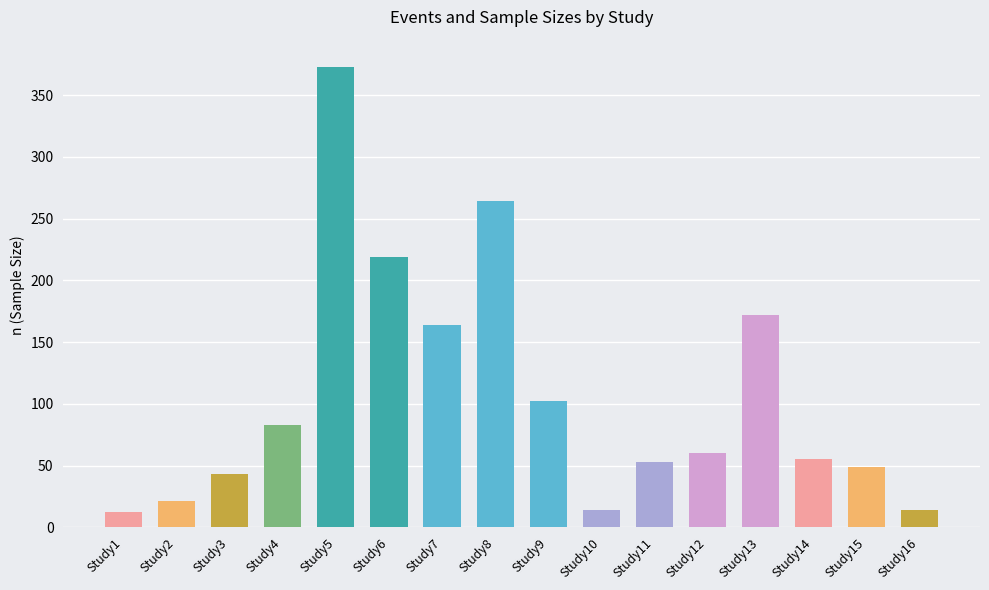

Which label corresponds to the largest value in the chart?

Study5